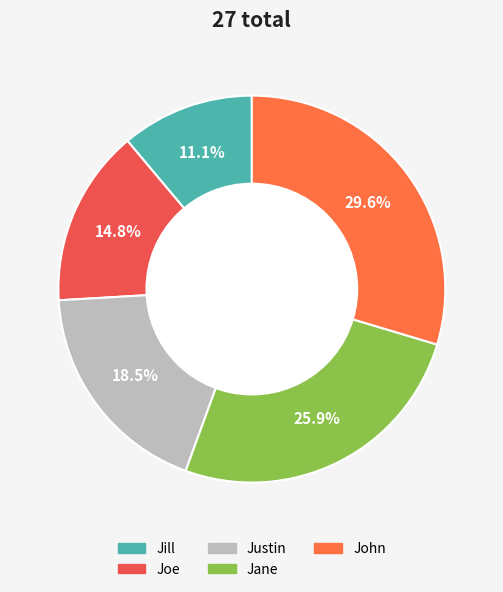

Which slice is the smallest?

Jill